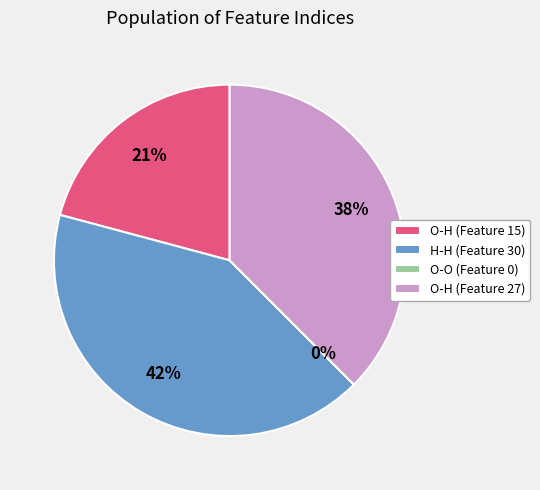

How many slices are in this pie chart?

4